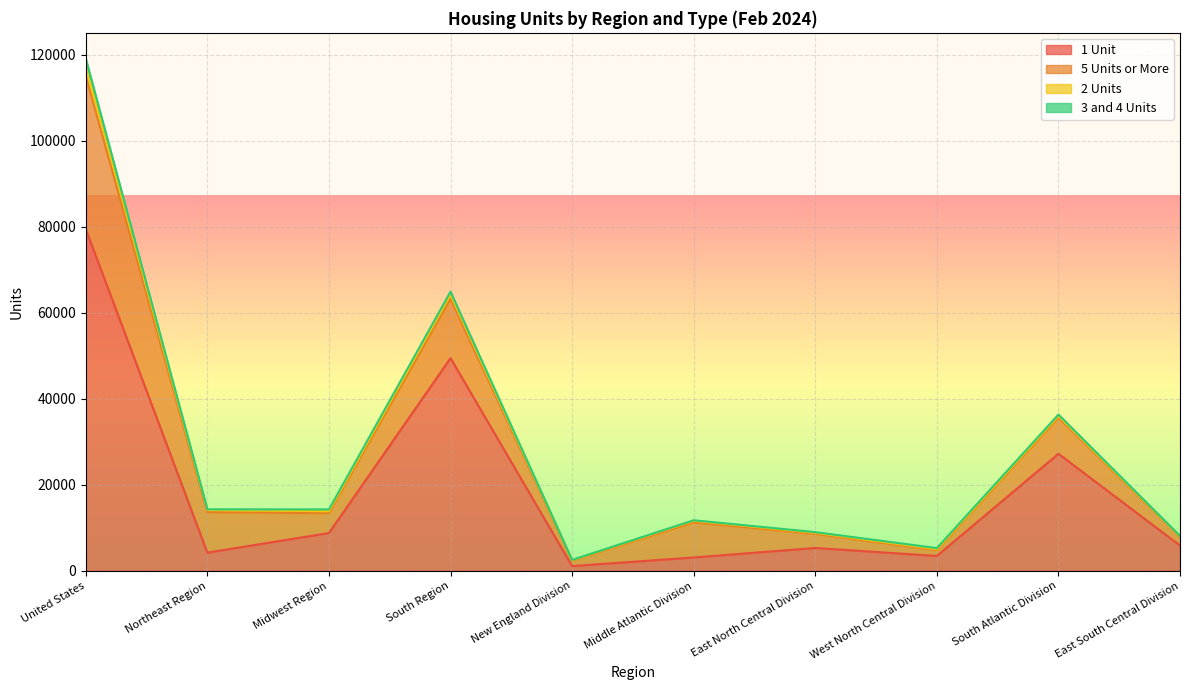

Reading left to right, list all the values displayed in this chart.

1 Unit: United States=79446	Northeast Region=4238	Midwest Region=8798	South Region=49469	New England Division=1122	Middle Atlantic Division=3116	East North Central Division=5325	West North Central Division=3473	South Atlantic Division=27225	East South Central Division=5892
5 Units or More: United States=35589	Northeast Region=9410	Midwest Region=4598	South Region=13766	New England Division=1257	Middle Atlantic Division=8153	East North Central Division=3287	West North Central Division=1311	South Atlantic Division=8404	East South Central Division=2029
2 Units: United States=2522	Northeast Region=476	Midwest Region=470	South Region=972	New England Division=120	Middle Atlantic Division=356	East North Central Division=236	West North Central Division=234	South Atlantic Division=360	East South Central Division=86
3 and 4 Units: United States=1568	Northeast Region=193	Midwest Region=428	South Region=706	New England Division=52	Middle Atlantic Division=141	East North Central Division=159	West North Central Division=269	South Atlantic Division=347	East South Central Division=122